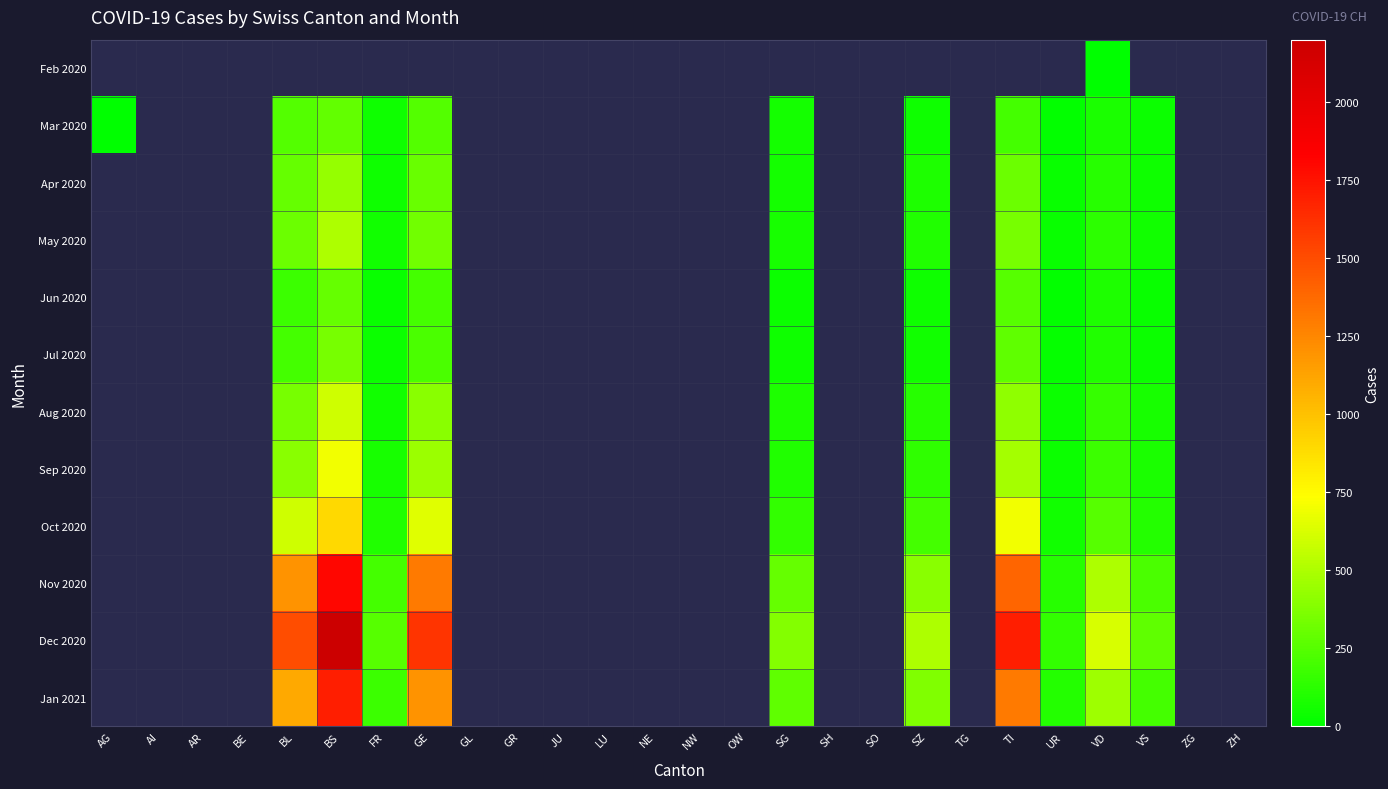

Which label corresponds to the largest value in the chart?

BS